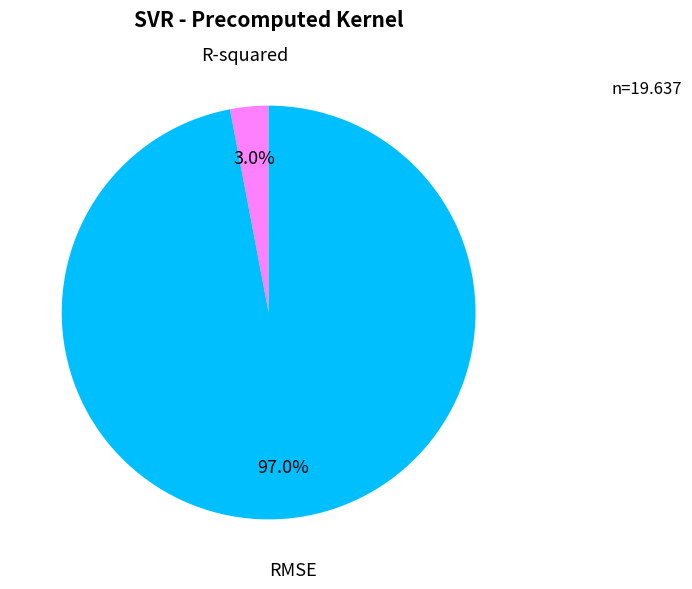

Which has a higher value, R-squared or RMSE?

RMSE